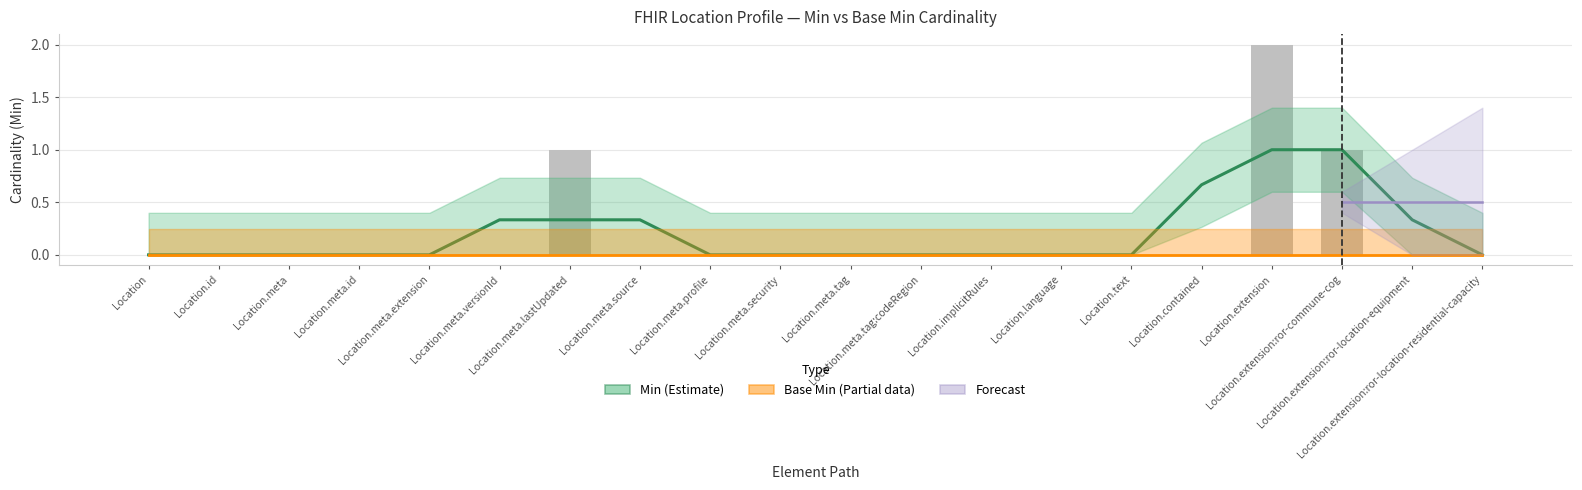

True or false: the data shows 0 at Location.meta.

True